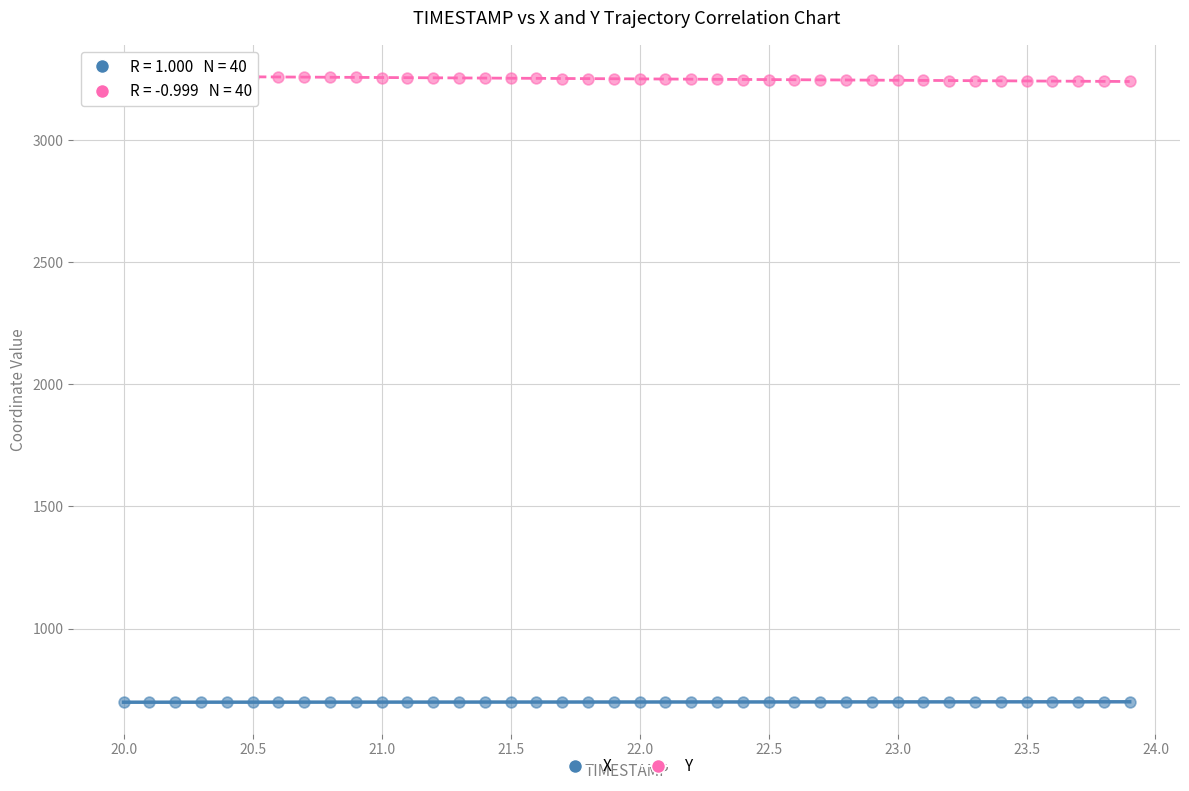

Which series reaches the minimum Y coordinate?

X